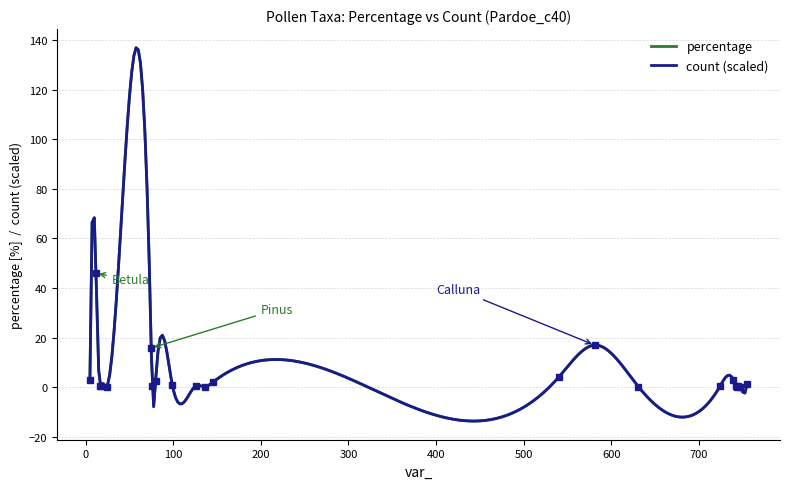

Which series has the largest total across all categories?

count